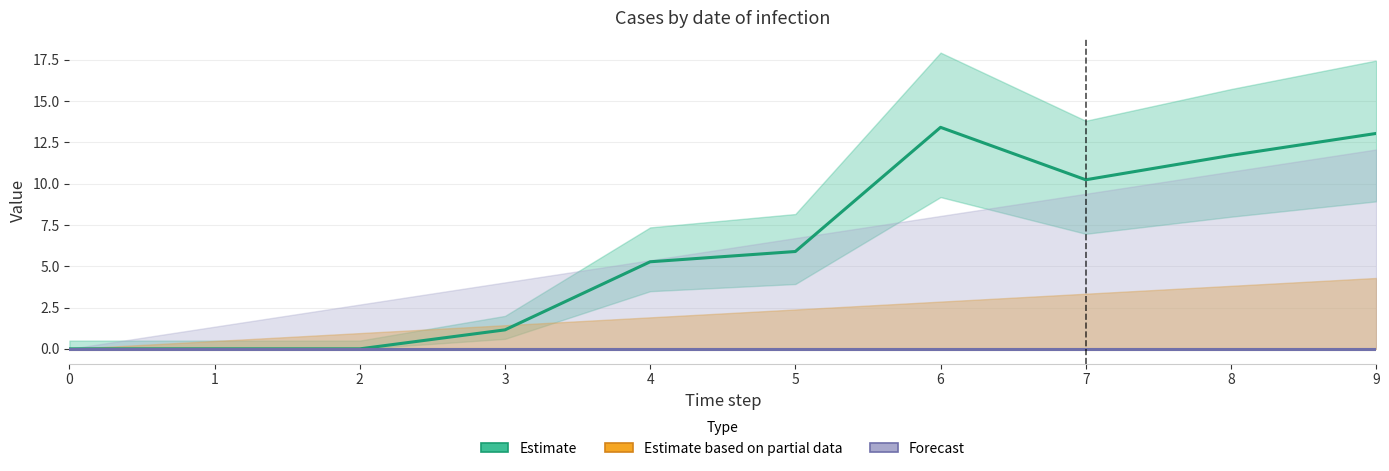

Rank the series by their maximum value, from lowest to highest.

Estimate based on partial data, Forecast, Estimate